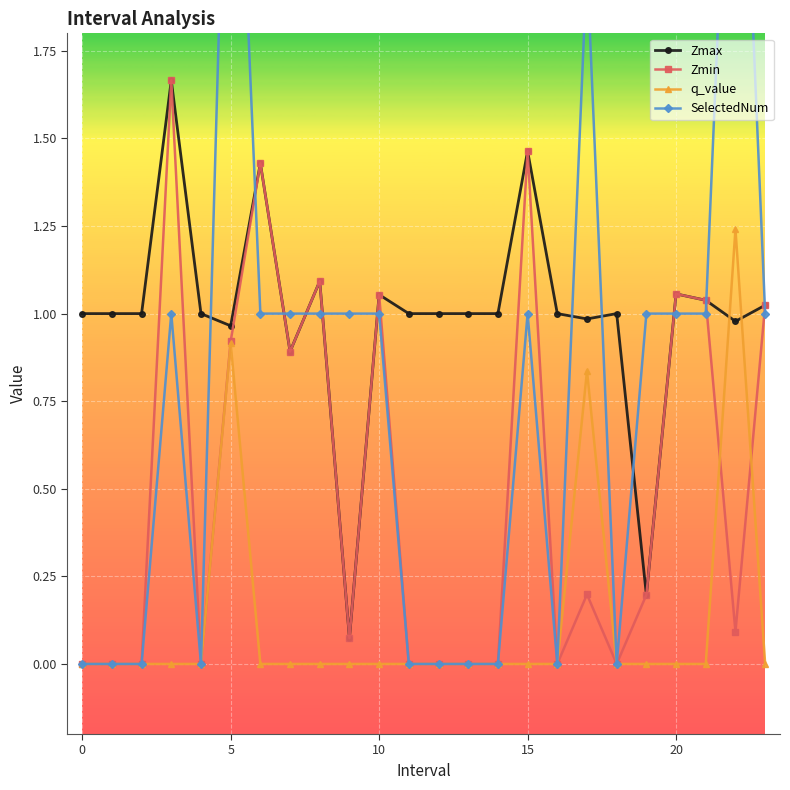

What are all the series names shown in the legend?

Zmax, Zmin, q_value, SelectedNum